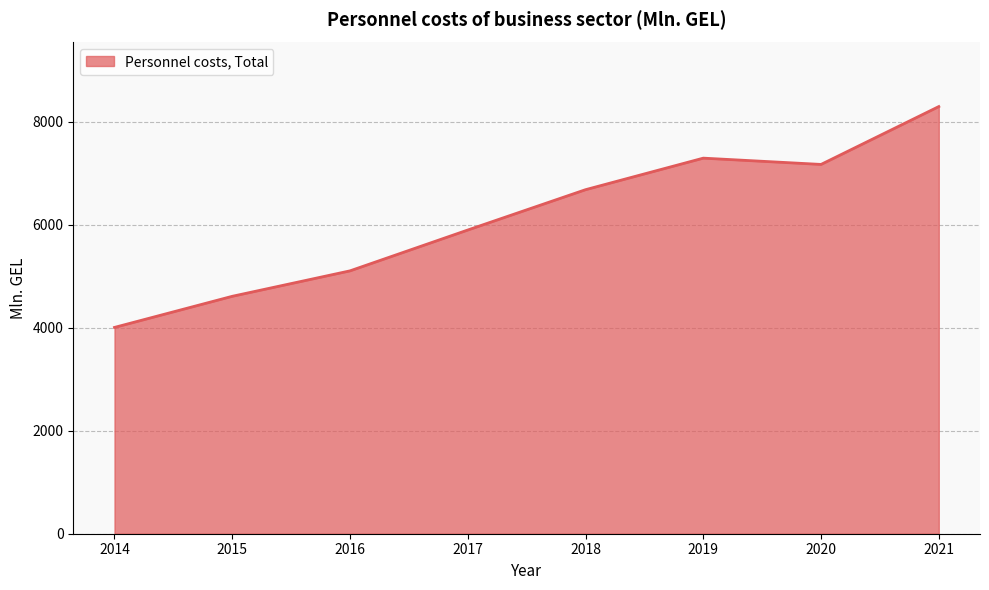

True or false: the data has more than 0 interior local peaks.

True